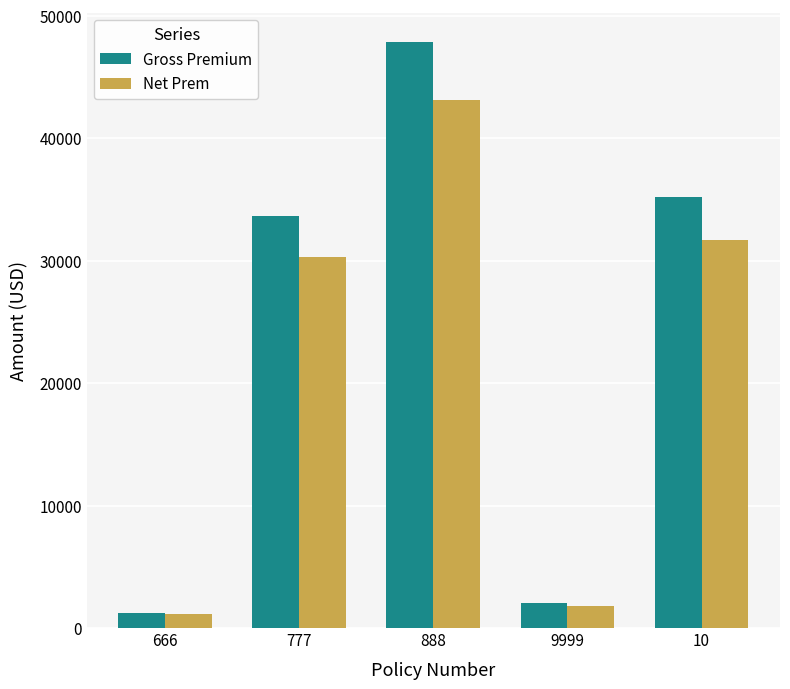

What is the sum of all Net Prem values?

108010.8